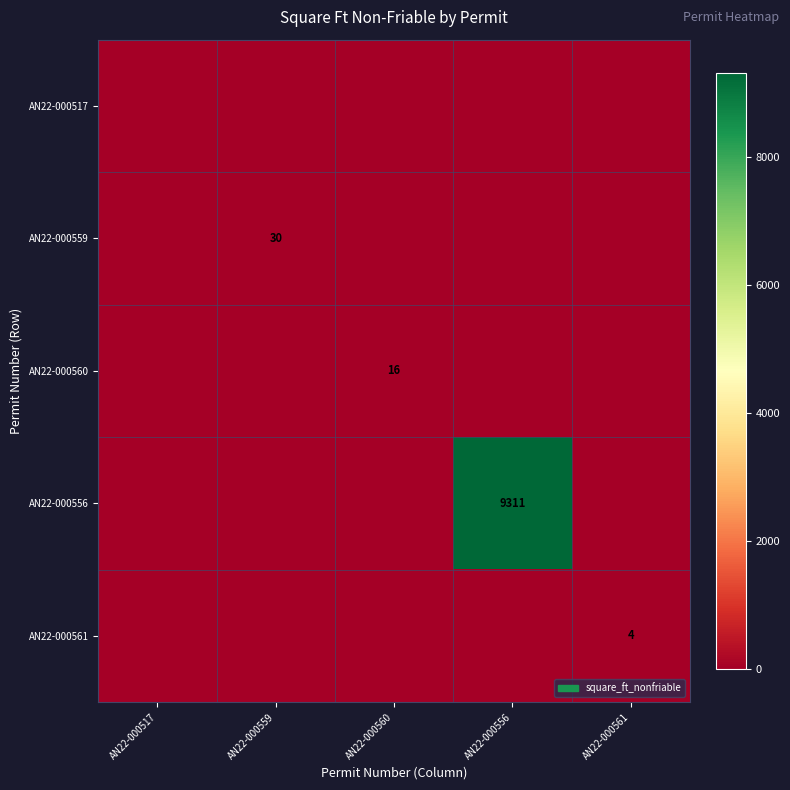

At which category is the sum across all series the highest?

AN22-000556